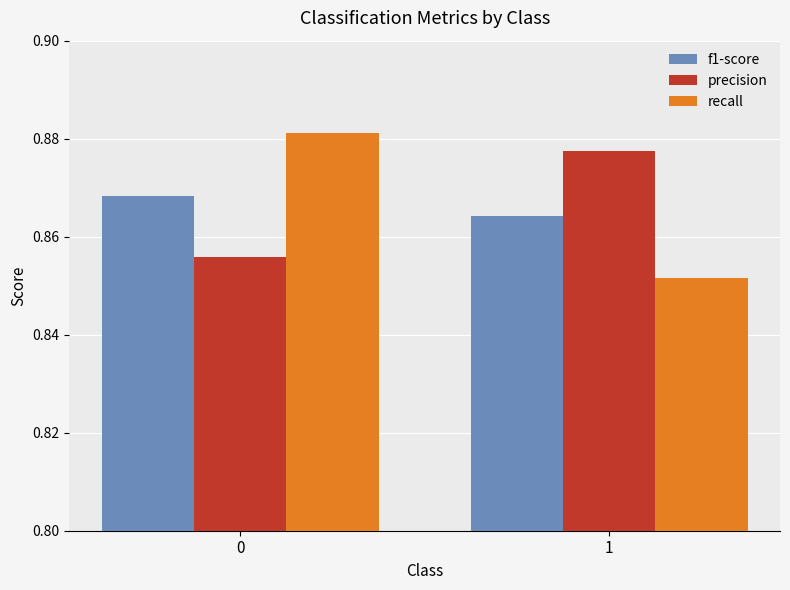

The recall series shows 0.6 at 0. True or false?

False